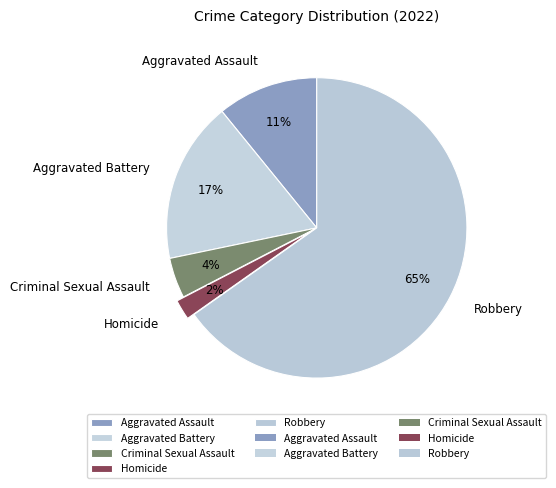

Which slice is the largest?

Robbery